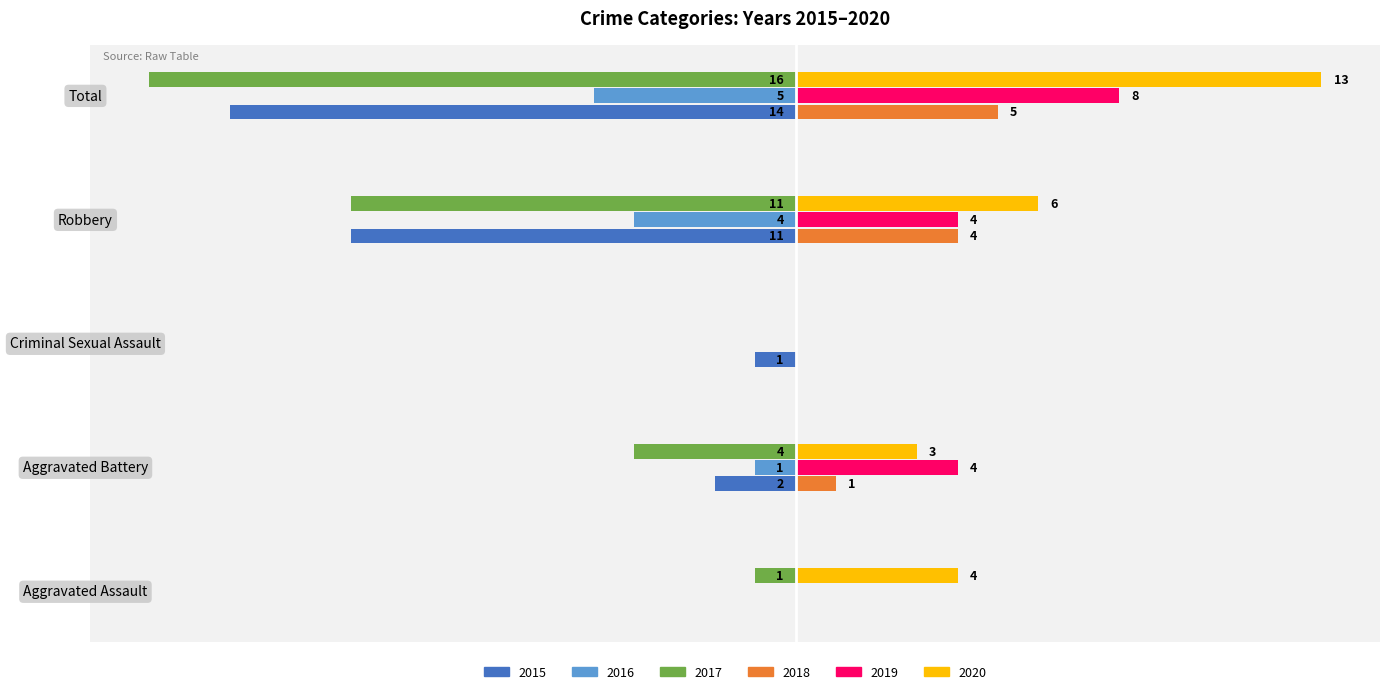

Is the value of 2017 at Robbery greater than the value of 2019 at Aggravated Battery?

No